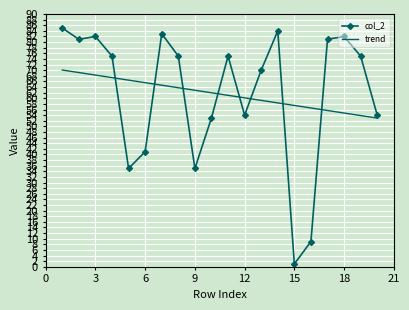

What is the difference between the maximum and minimum values in the col_2 series?

84.0